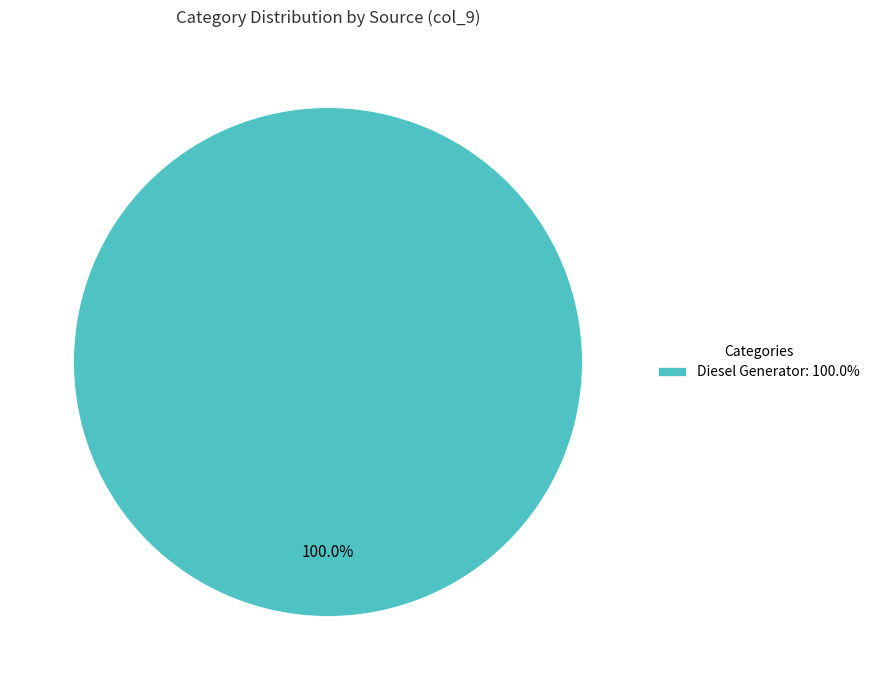

How many slices are in this pie chart?

1